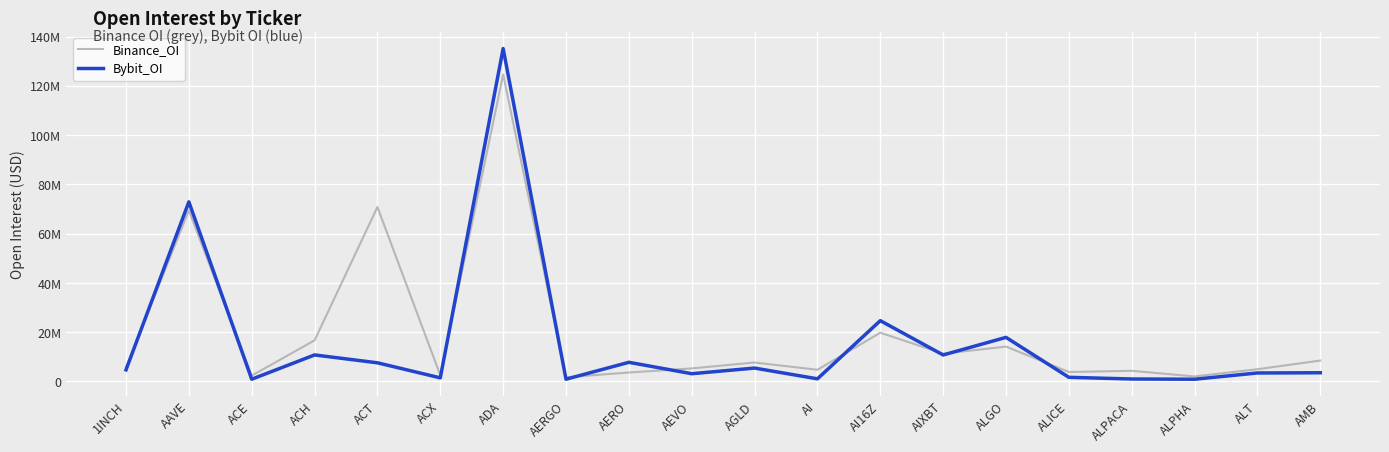

At which category is the sum across all series the highest?

ADA